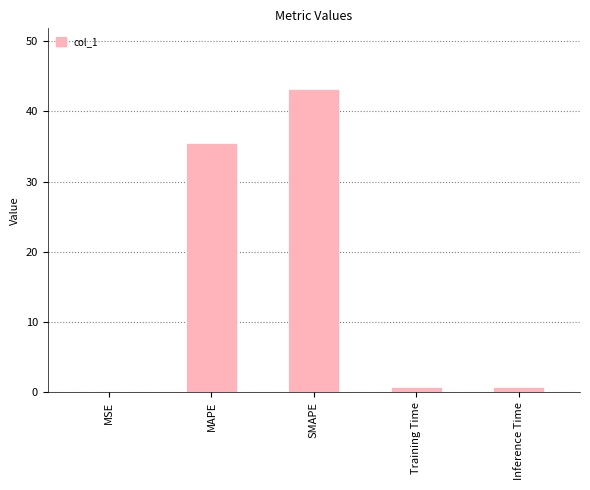

True or false: the data shows 51.0 at MAPE.

False